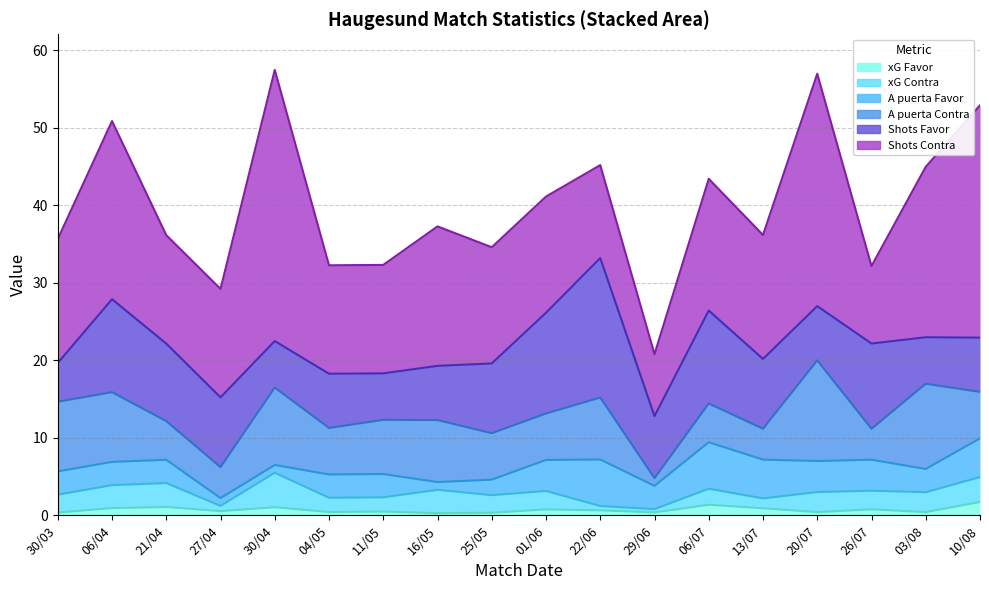

The A puerta Favor series shows 1.1 at 01/06. True or false?

False